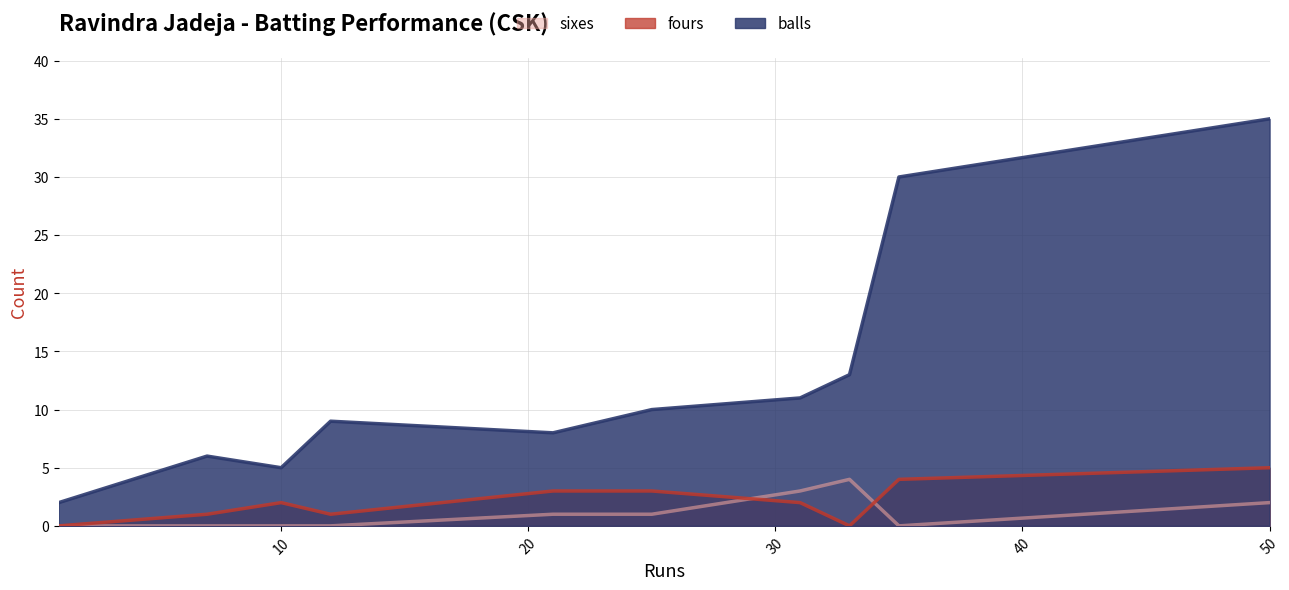

Which series has the widest spread of values?

balls